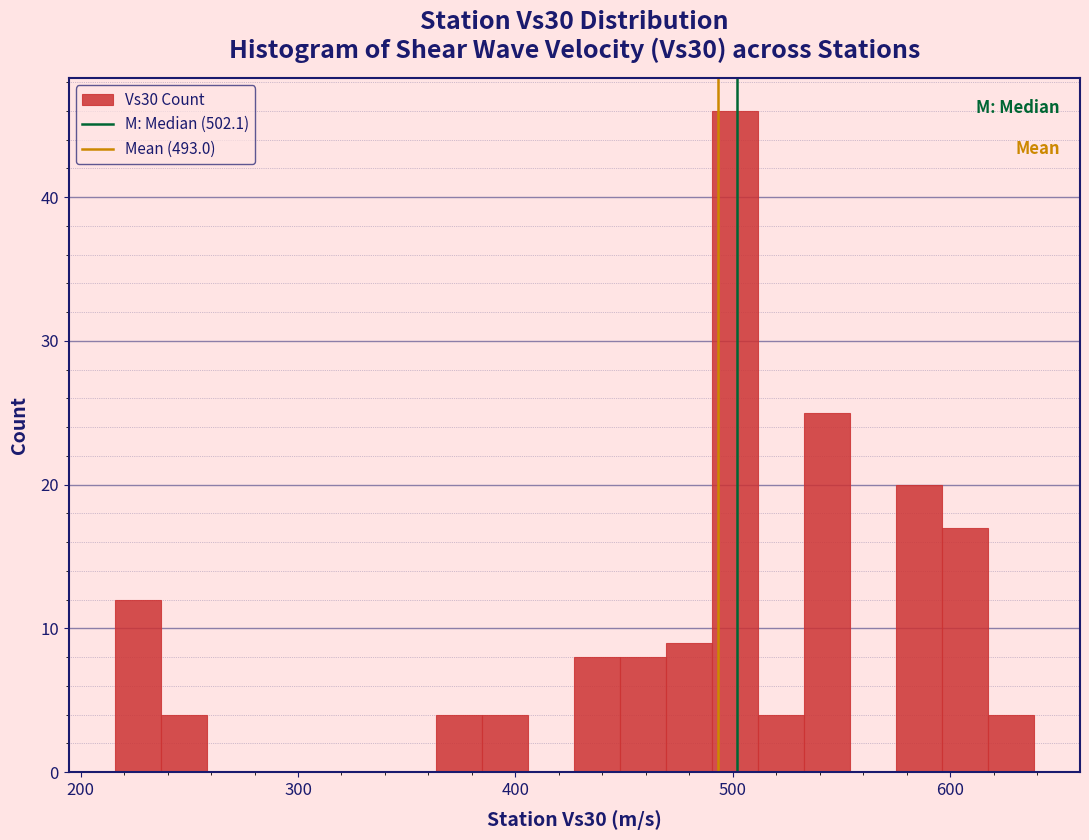

Around what value on the x-axis is the tallest bar? Give the approximate position of its centre, as read against the axis.

500